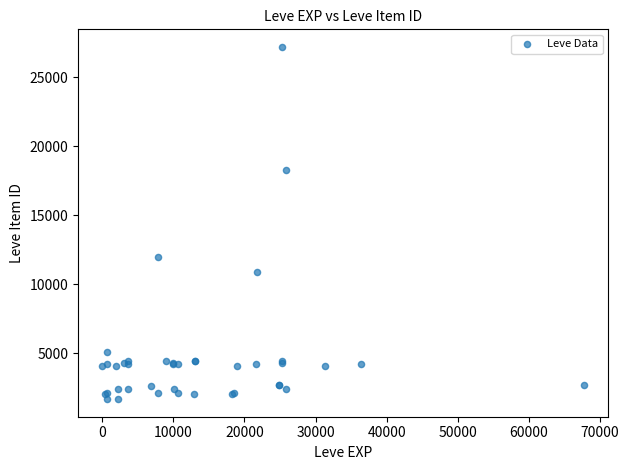

What Y value in the scatter plot is closest to 14448?

12018